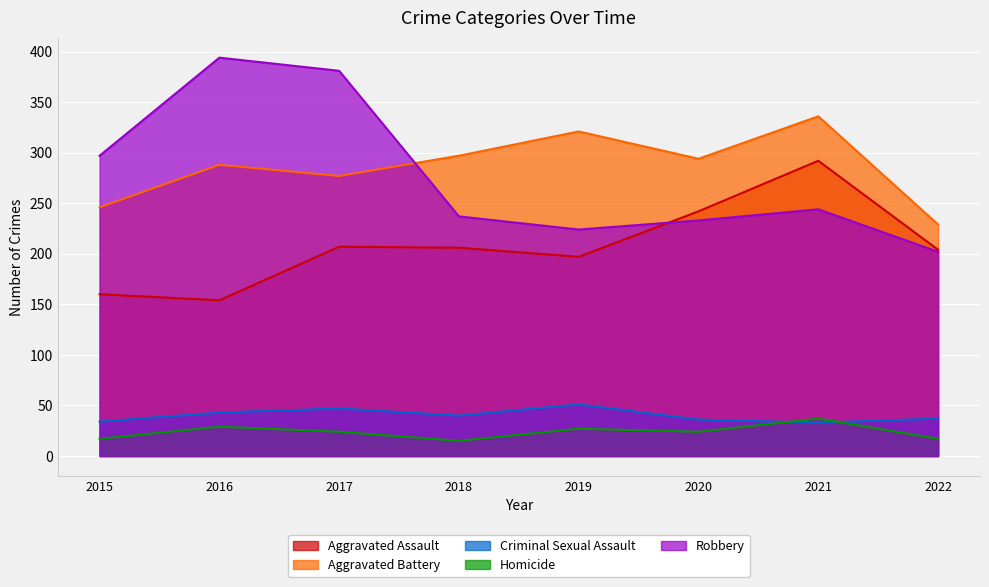

At 2021, list the series in order from smallest to largest.

Criminal Sexual Assault, Homicide, Robbery, Aggravated Assault, Aggravated Battery